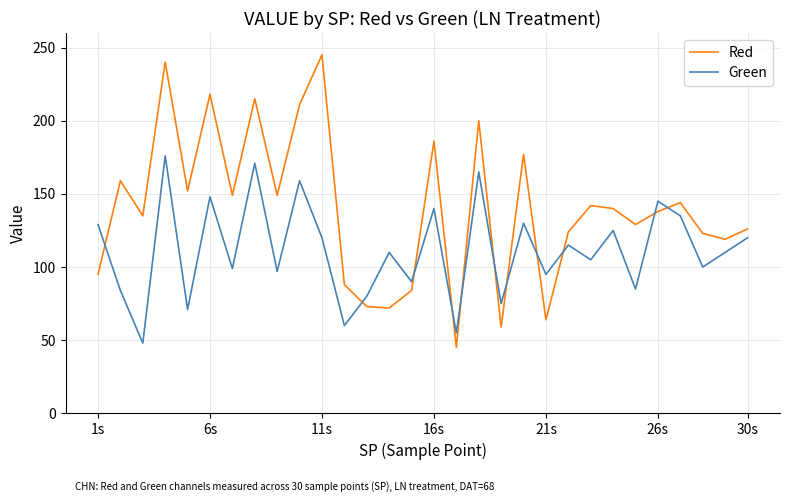

What is the difference between the maximum and minimum values in the Green series?

128